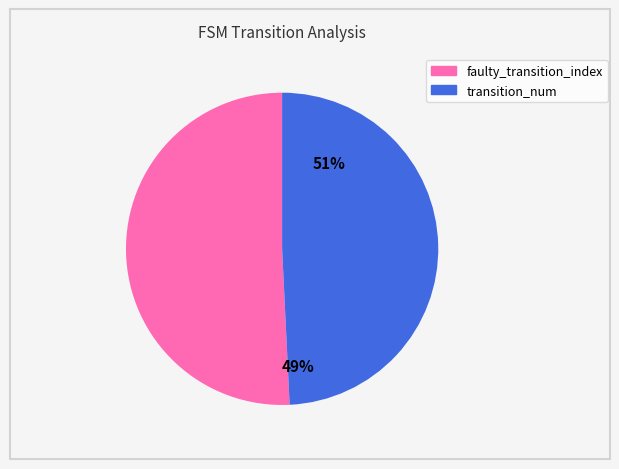

What is the total percentage of faulty_transition_index and transition_num?

100.0%